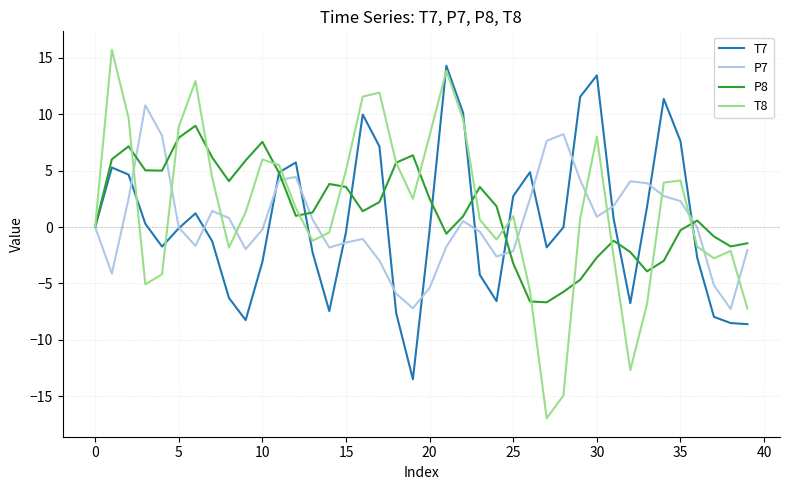

What is the greatest value displayed?

15.7